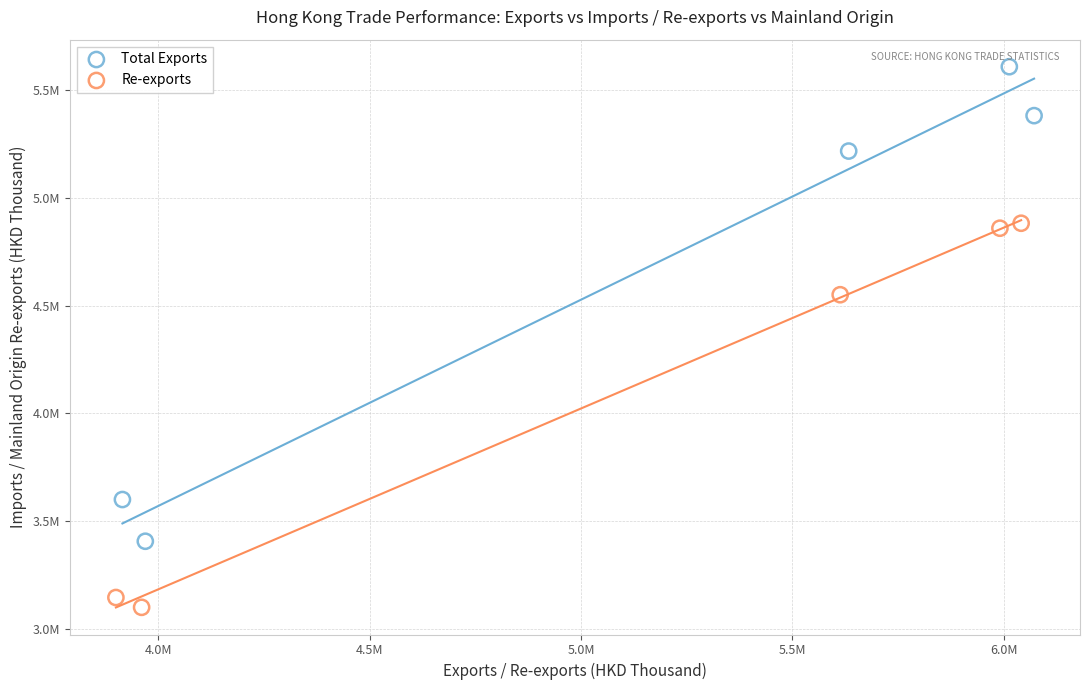

What are all the series names shown in the legend?

Total Exports, Re-exports